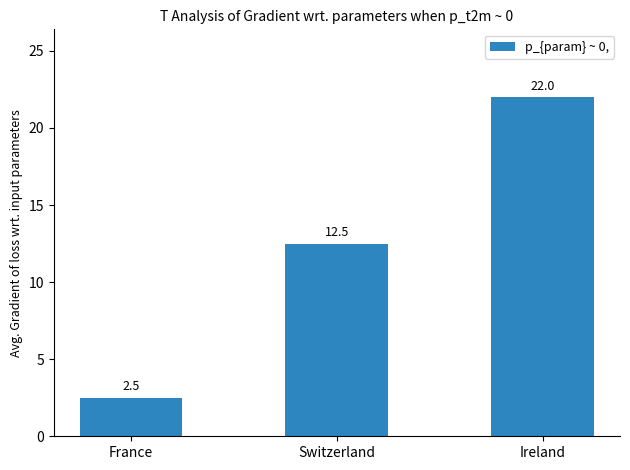

The chart shows a value of 3.4 at Switzerland. True or false?

False